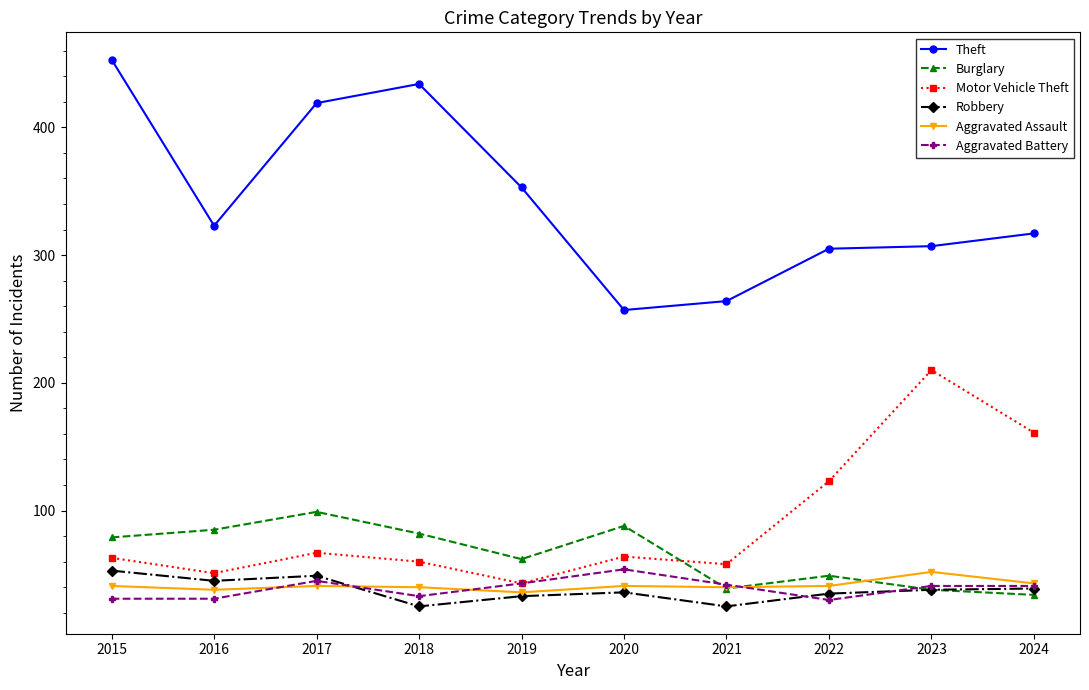

What is the difference between the maximum and minimum values in the Aggravated Battery series?

24